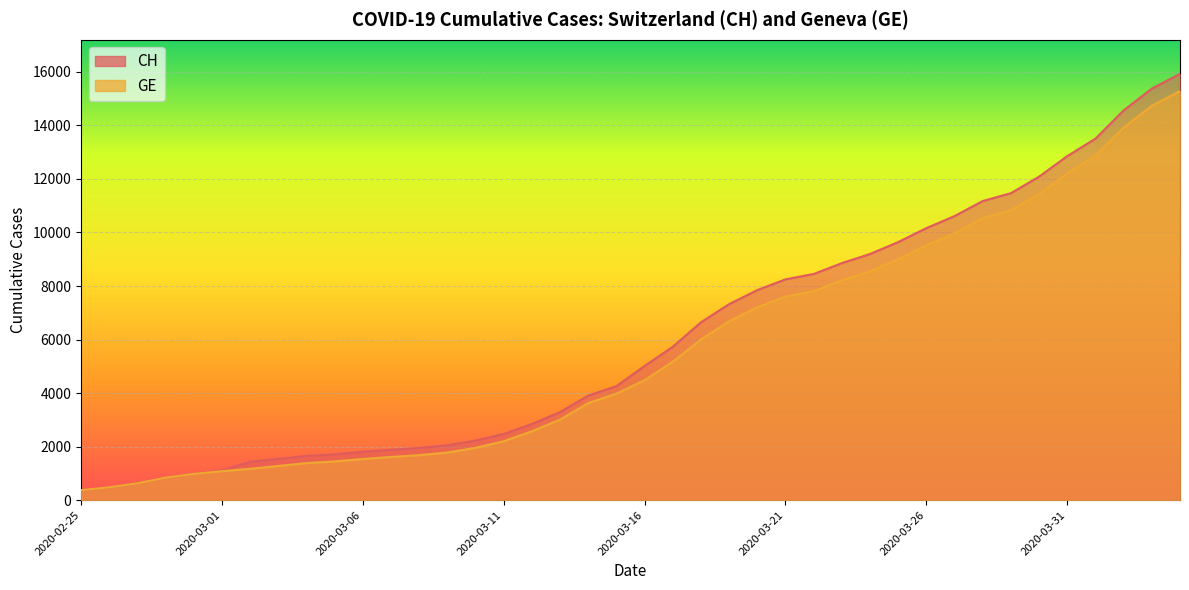

What is the sum of all GE values?

225656